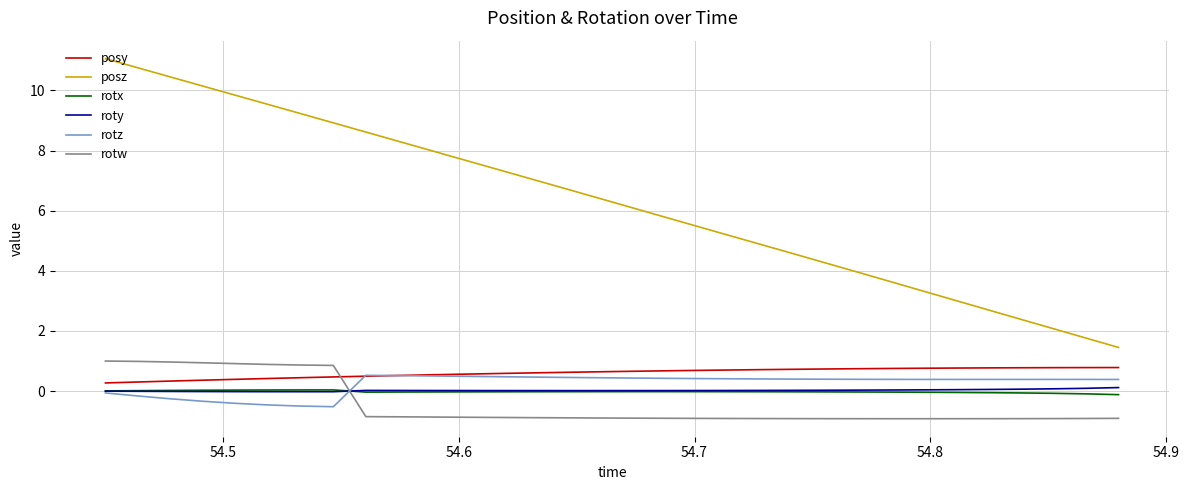

What is the lowest value of the rotz series?

-0.5